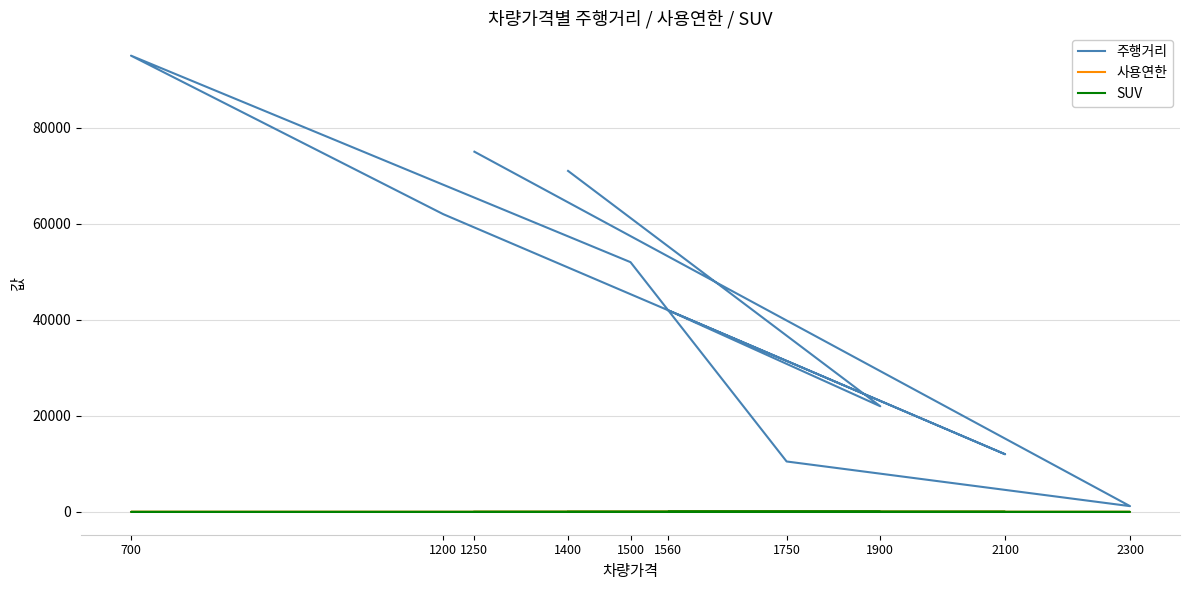

True or false: 주행거리 and SUV intersect in this chart.

False